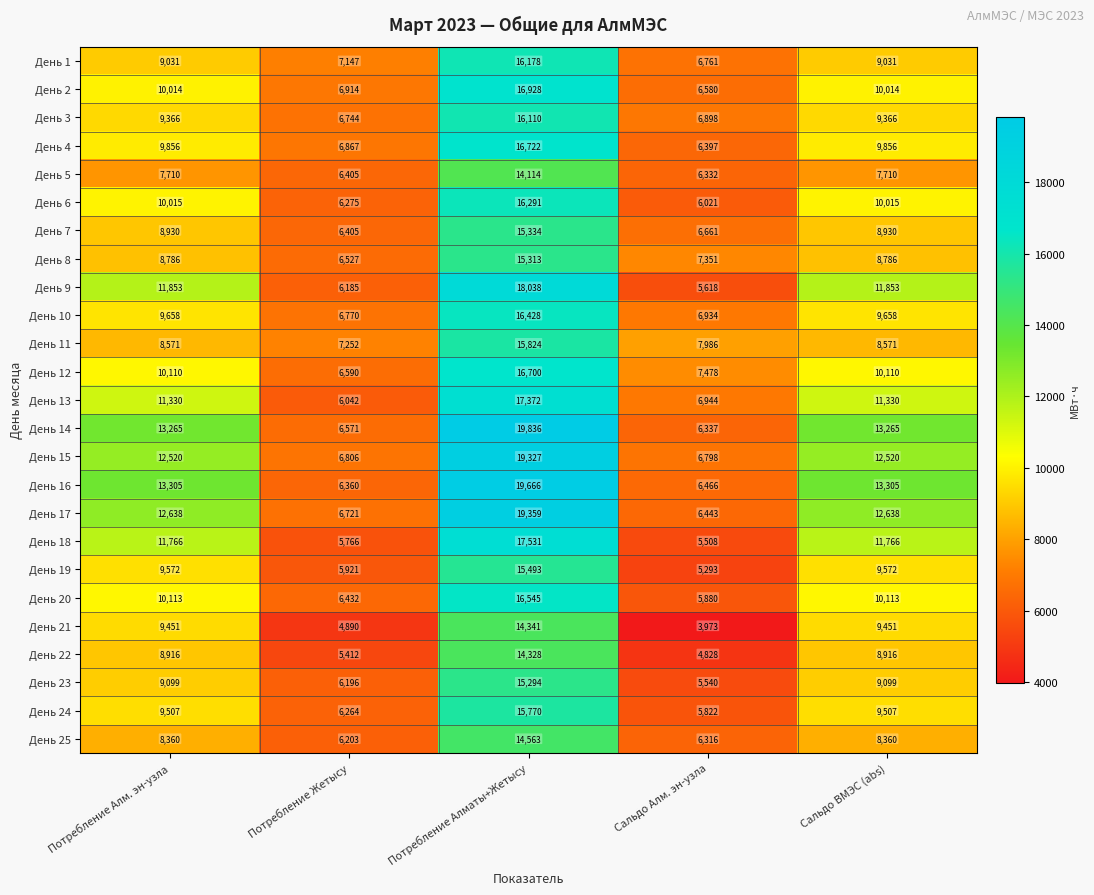

Which series has the largest range (max minus min)?

День 14